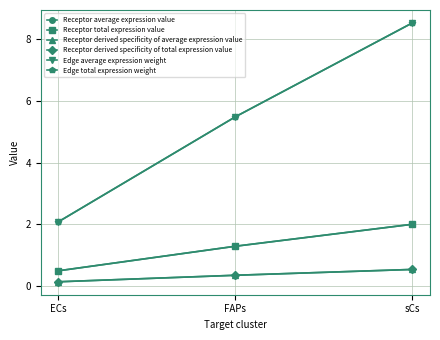

Does the chart have visible grid lines?

Yes